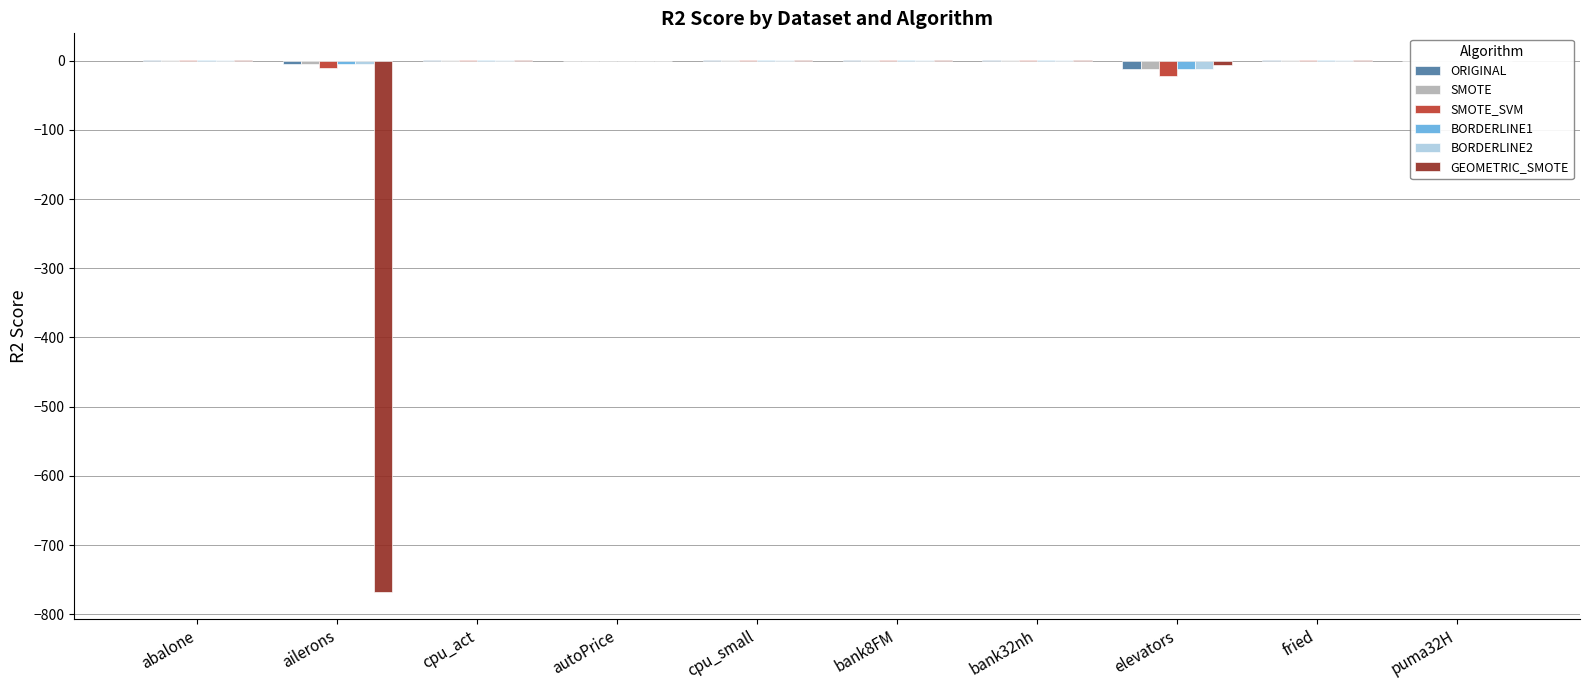

Which series changed the most between ailerons and autoPrice?

GEOMETRIC_SMOTE